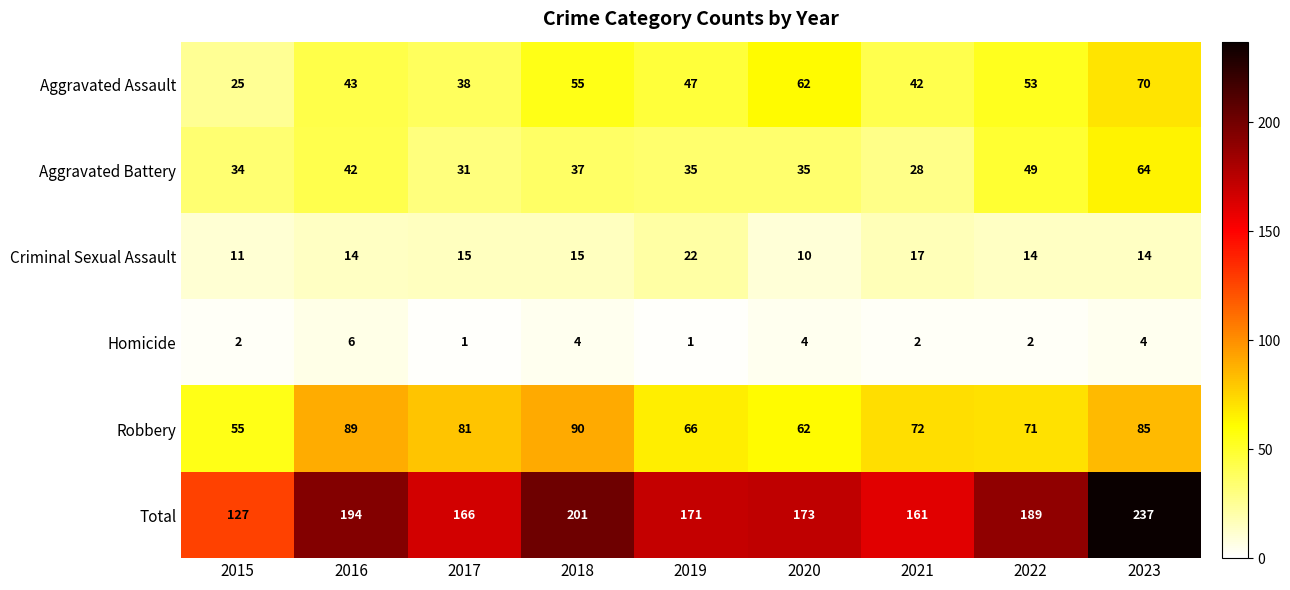

Which series has the widest spread of values?

Total